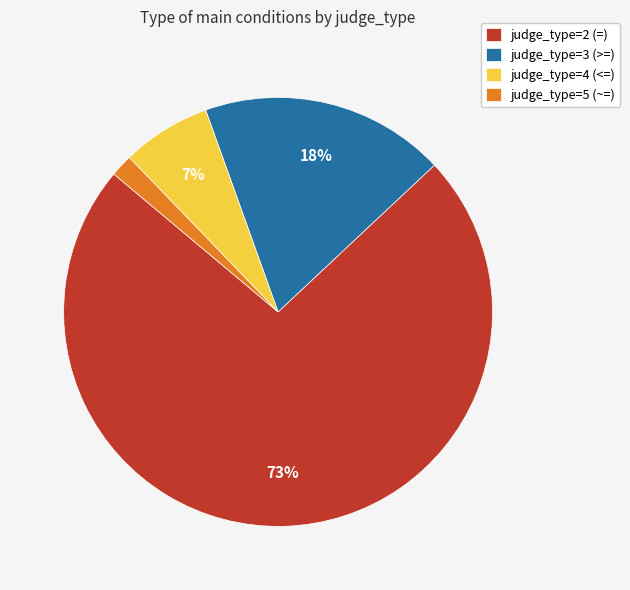

The judge_type=5 (~=) slice represents 8% of the pie. True or false?

False